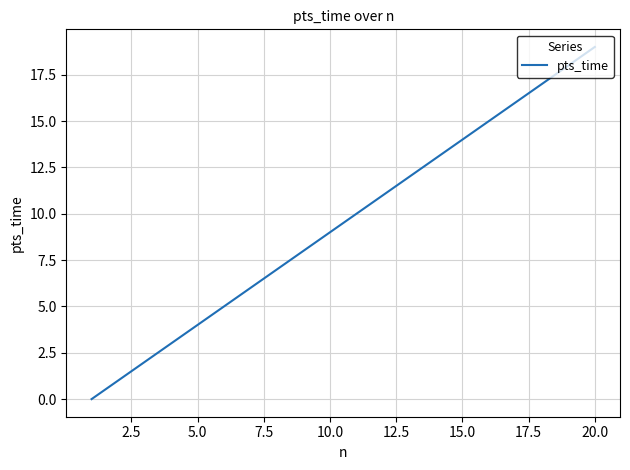

What is the average value?

10